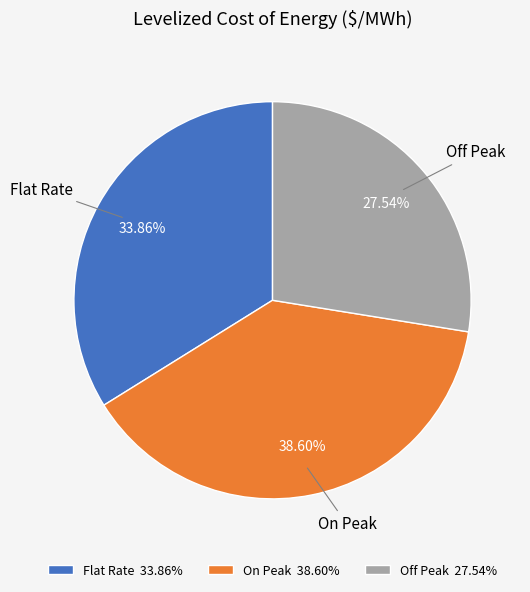

Rank the categories by value from lowest to highest.

Off Peak, Flat Rate, On Peak